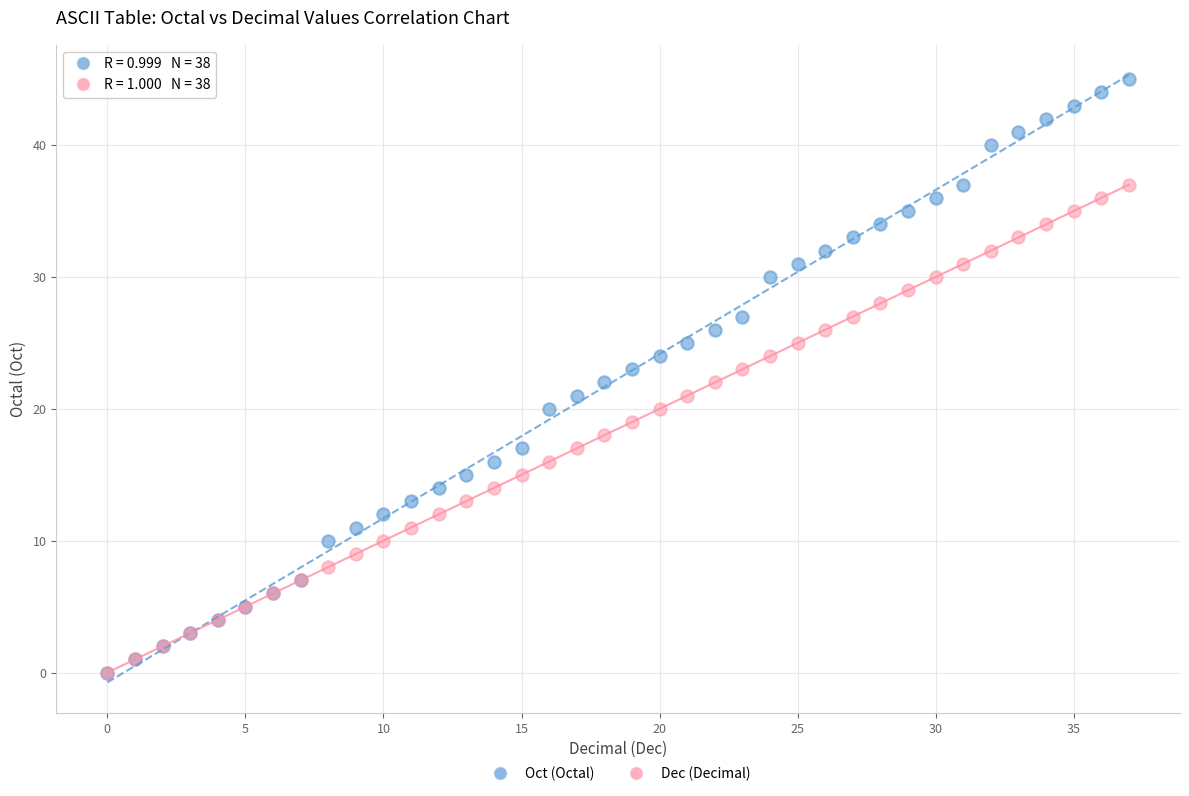

What are all the series names shown in the legend?

Oct (Octal), Dec (Decimal)